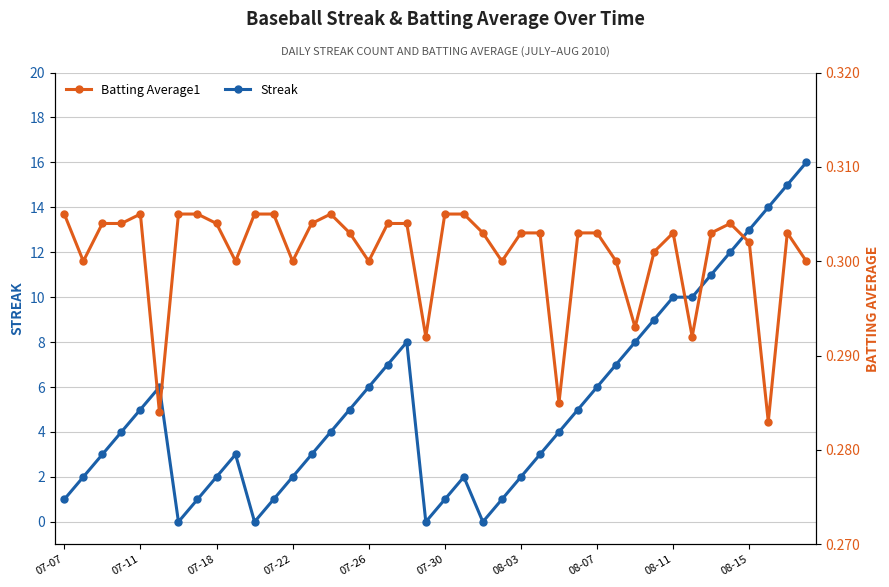

What is the highest value of the Streak series?

16